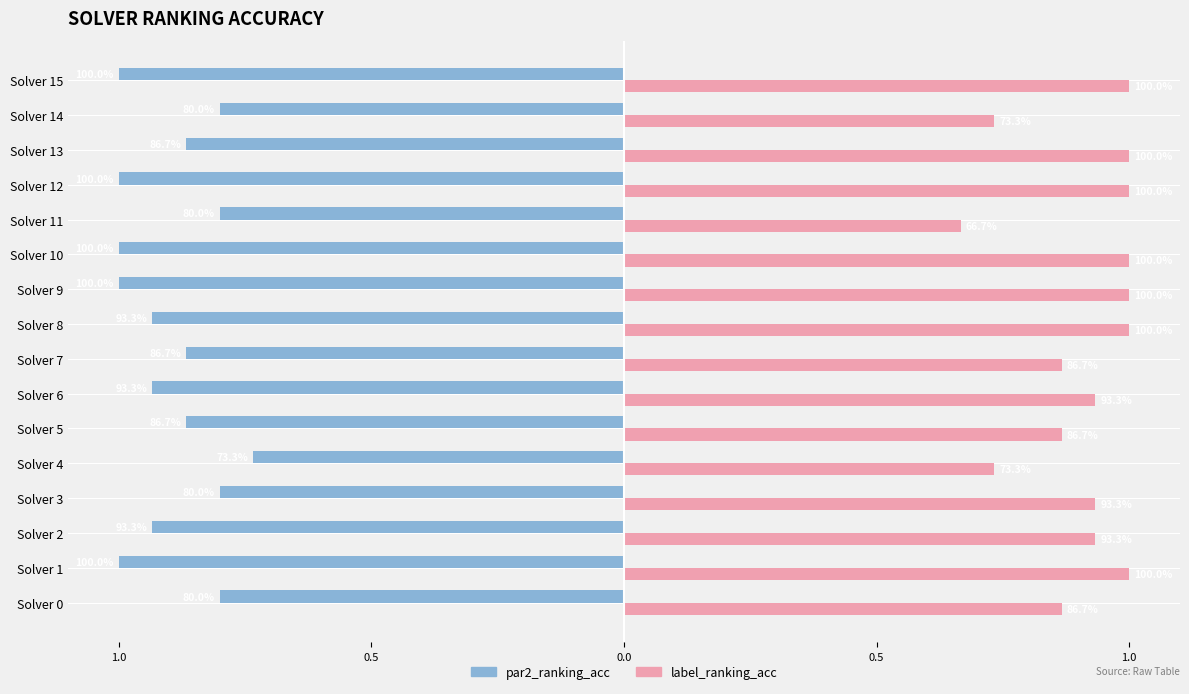

Which series has the largest total across all categories?

label_ranking_acc